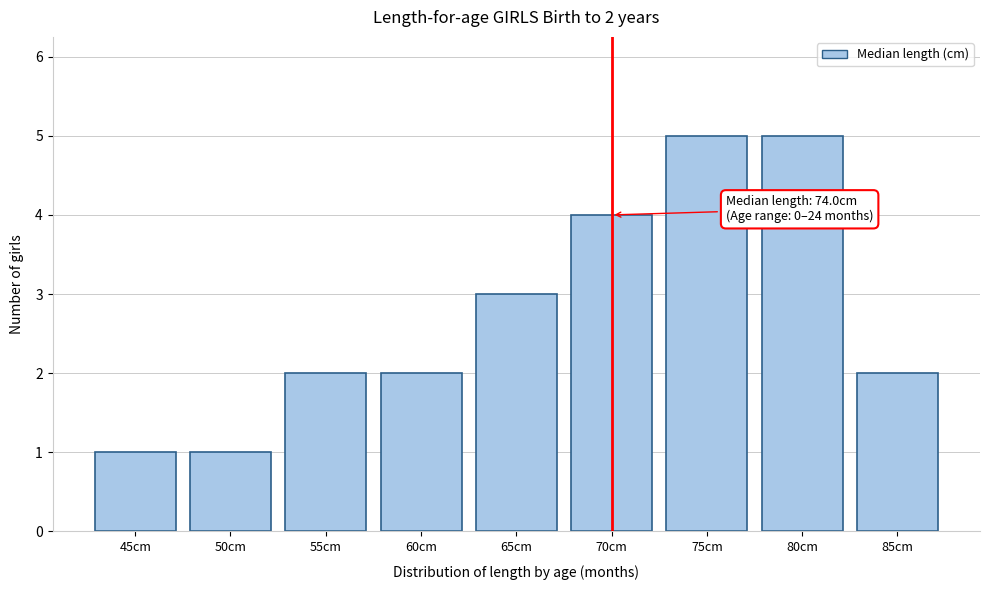

Reading left to right, extract all data points from this chart.

45cm=1	50cm=1	55cm=2	60cm=2	65cm=3	70cm=4	75cm=5	80cm=5	85cm=2